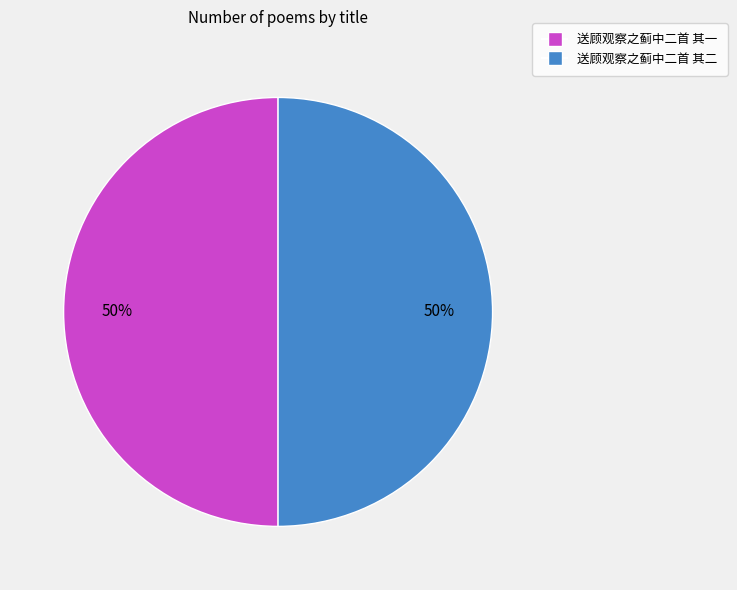

What is the ratio of the value at 送顾观察之蓟中二首 其二 to the value at 送顾观察之蓟中二首 其一?

1.0